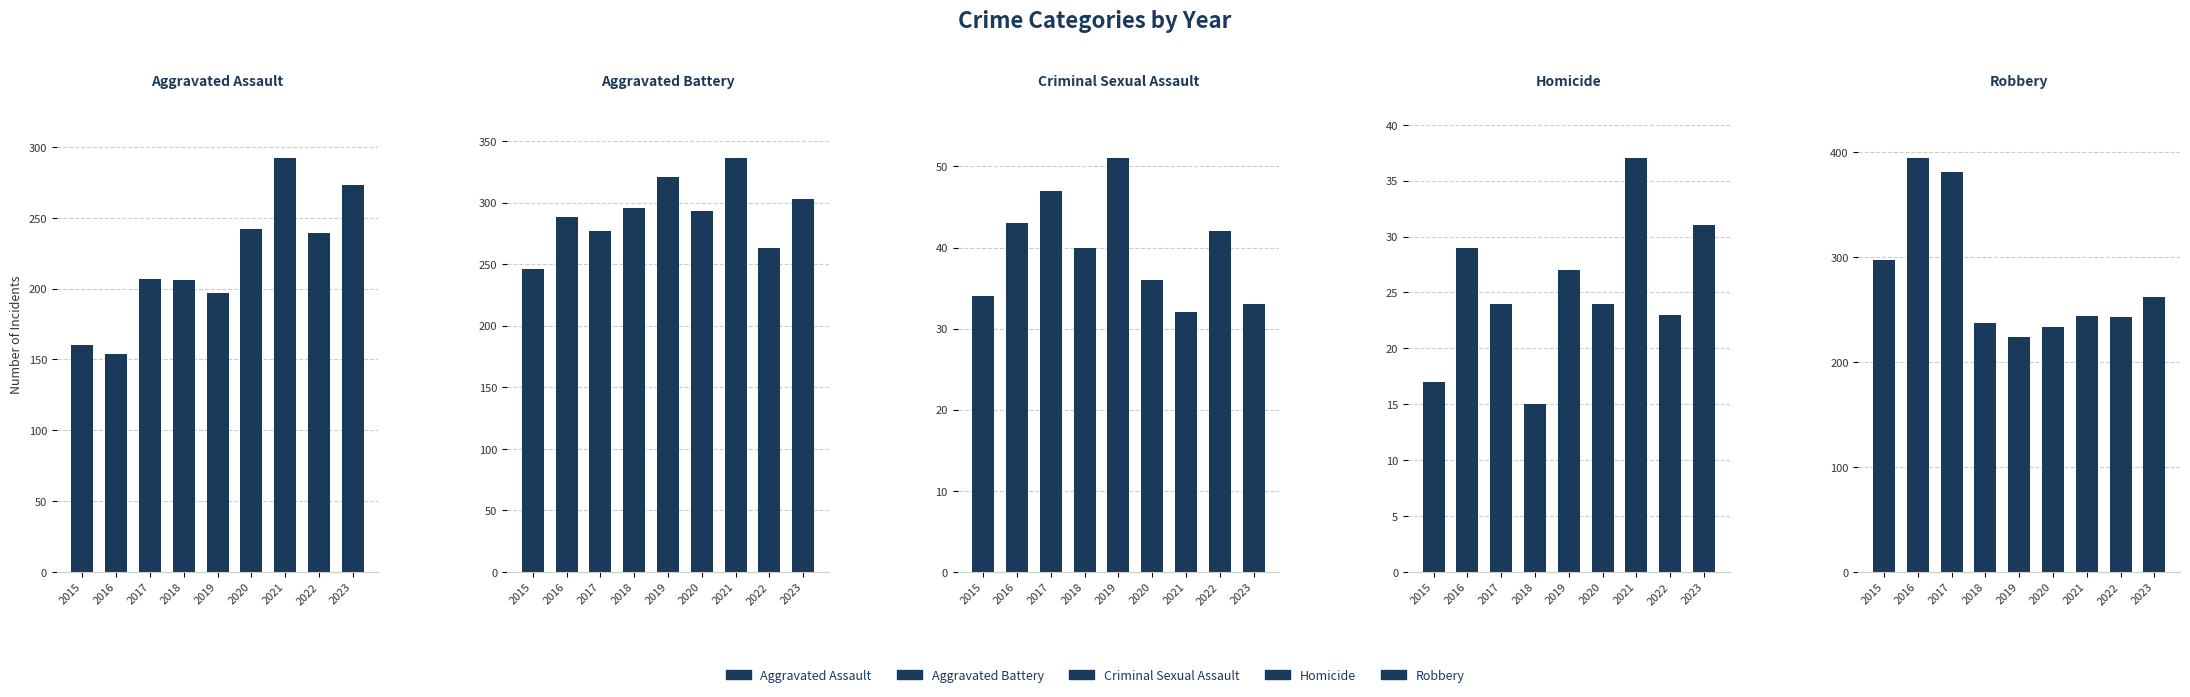

What is the minimum value shown in the chart?

15